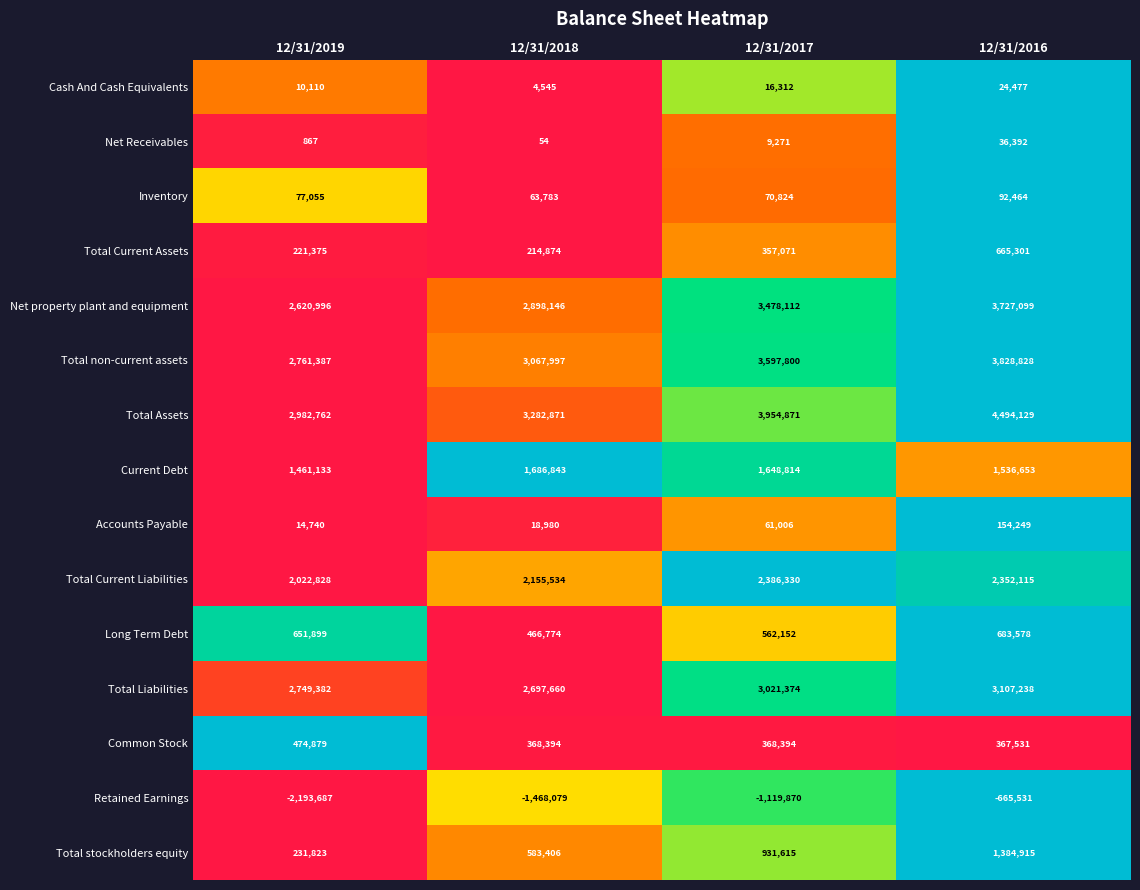

At which category is the sum across all series the highest?

12/31/2016